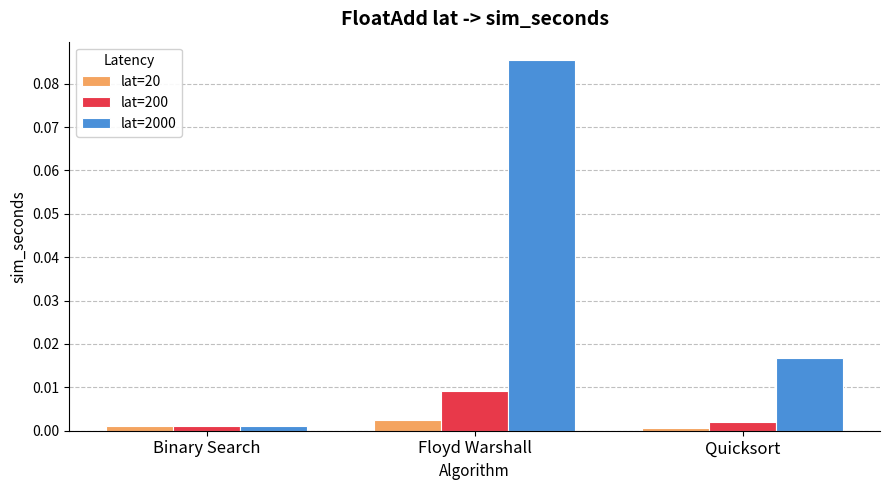

Which series changed the most between Binary Search and Quicksort?

lat=2000